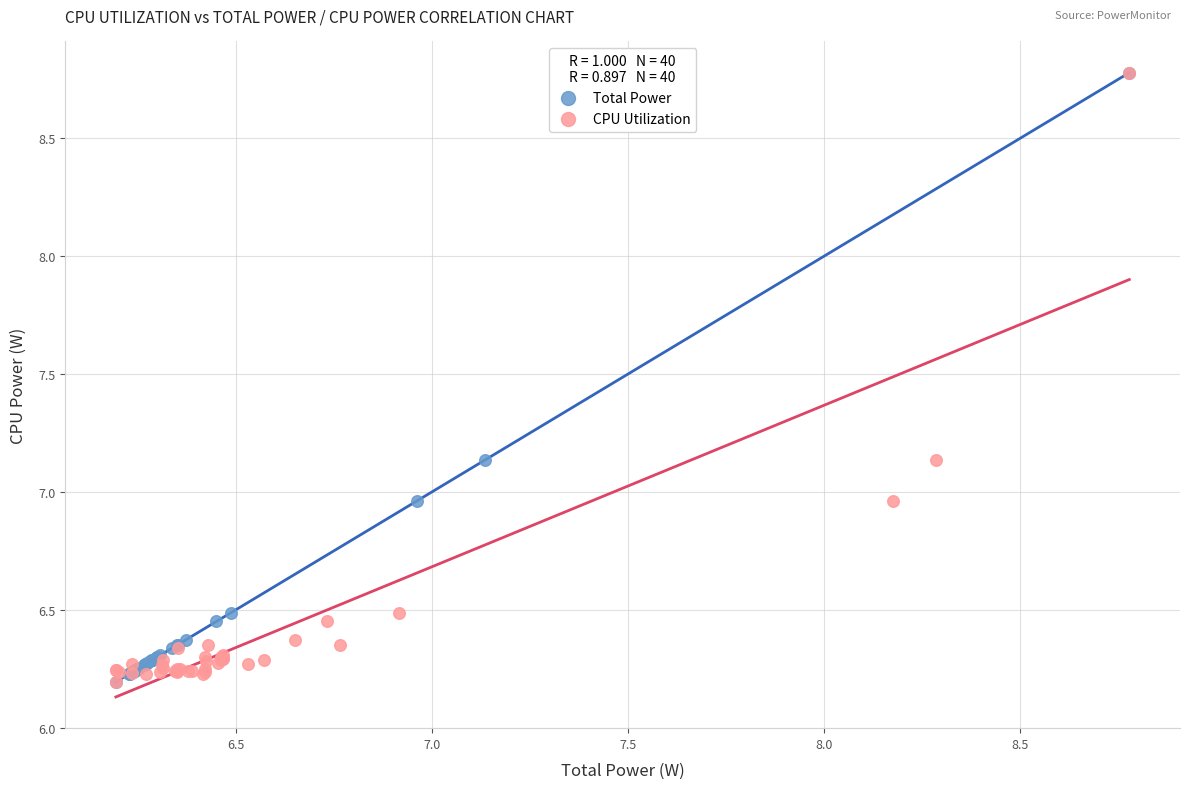

What are all the series names shown in the legend?

Total Power, CPU Utilization